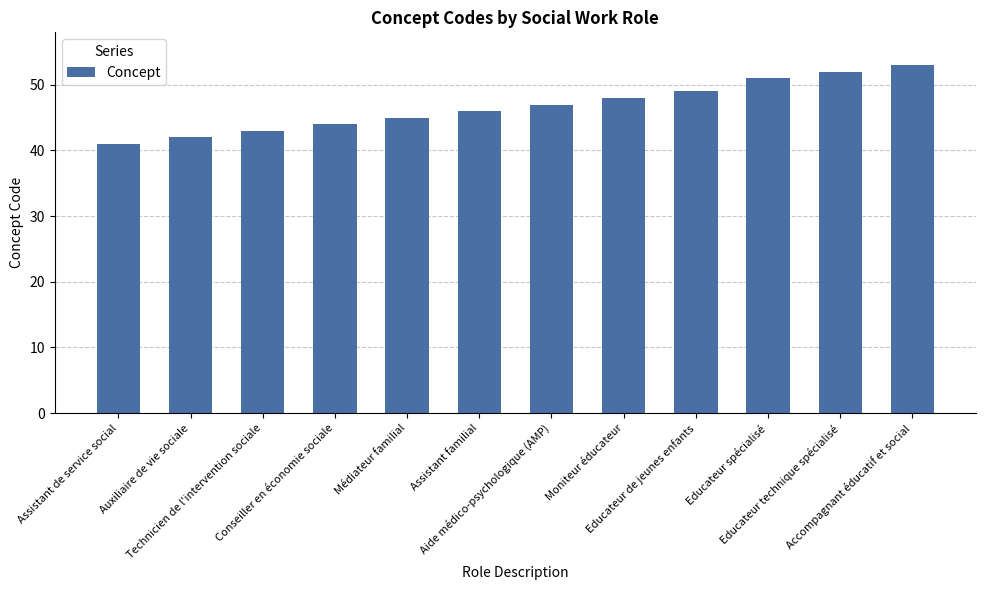

What is the average value?

47